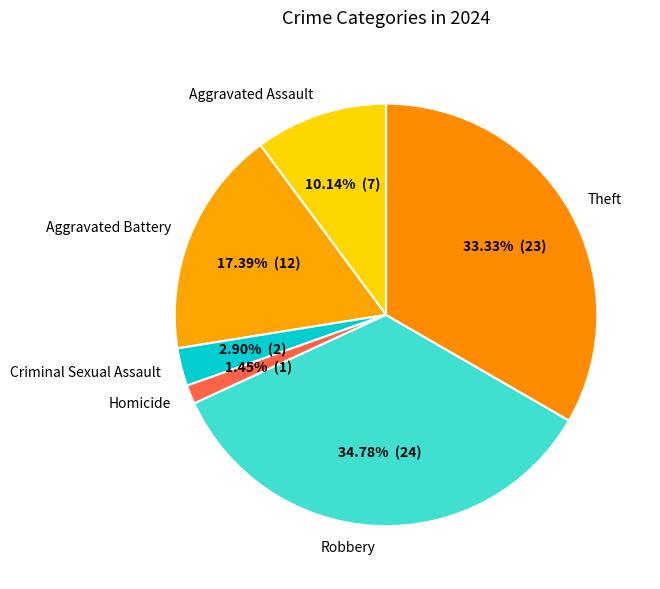

To the nearest percent, what portion does Theft represent?

33%